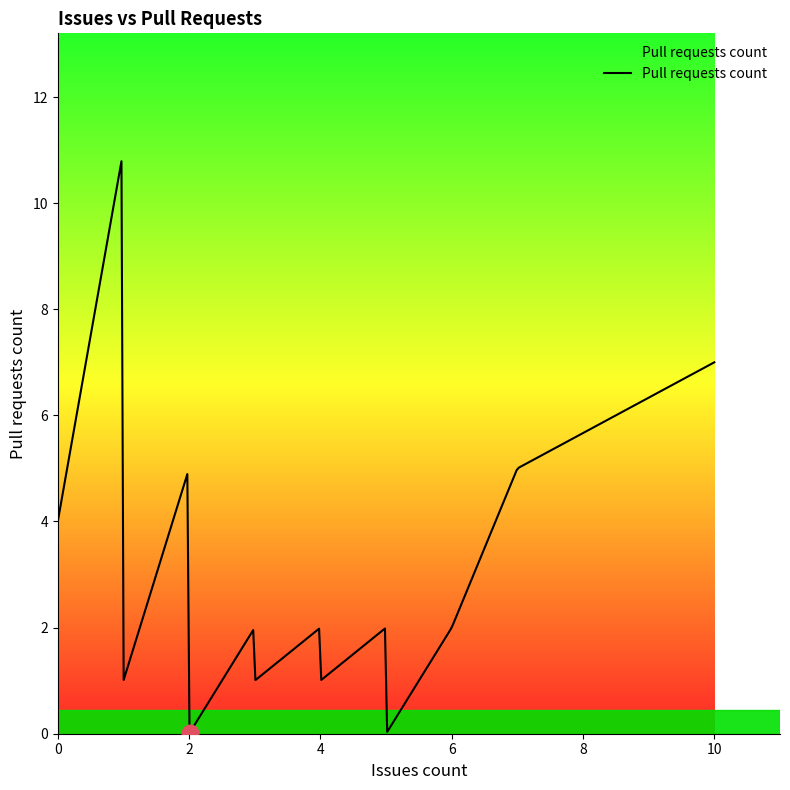

What is the greatest value displayed?

10.8